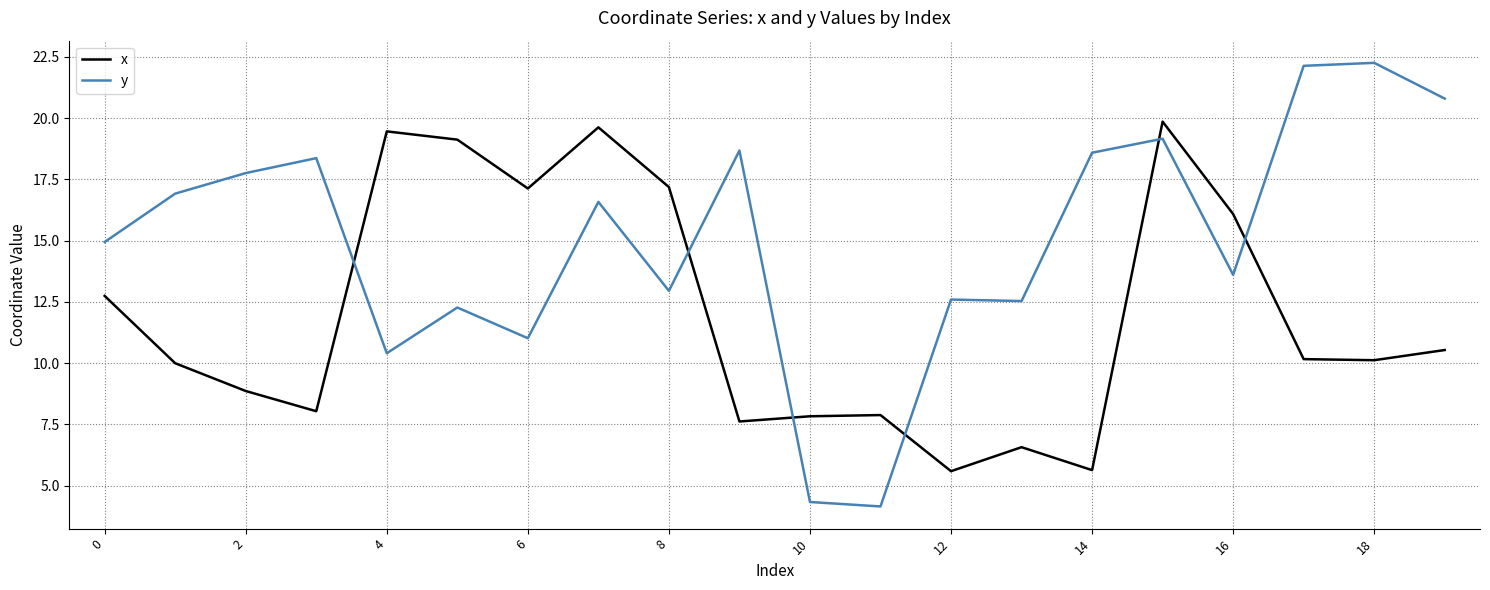

What is the difference between the maximum and minimum values in the y series?

18.1